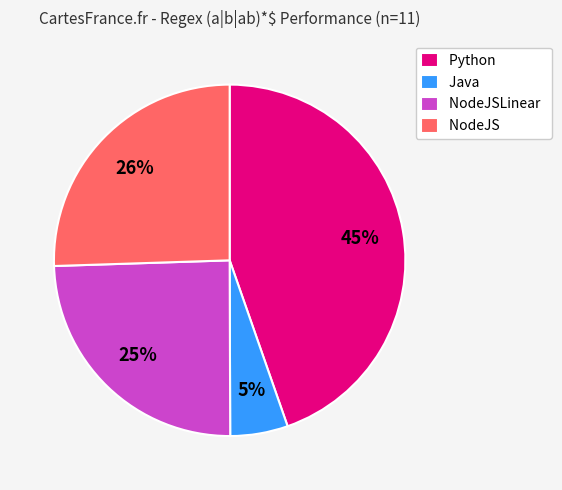

Is there a majority slice in this chart?

No